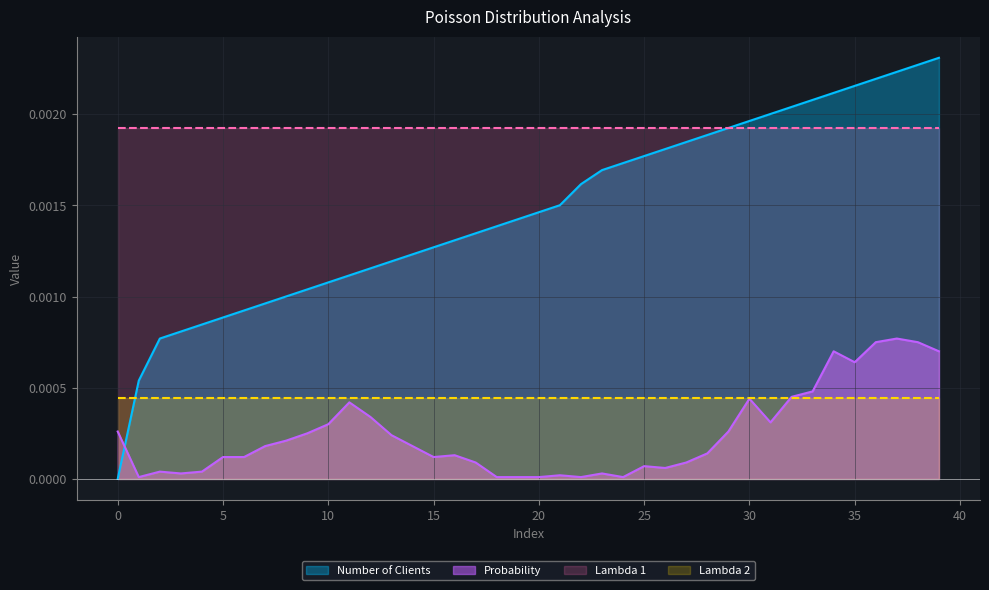

At which category is the sum across all series the highest?

38